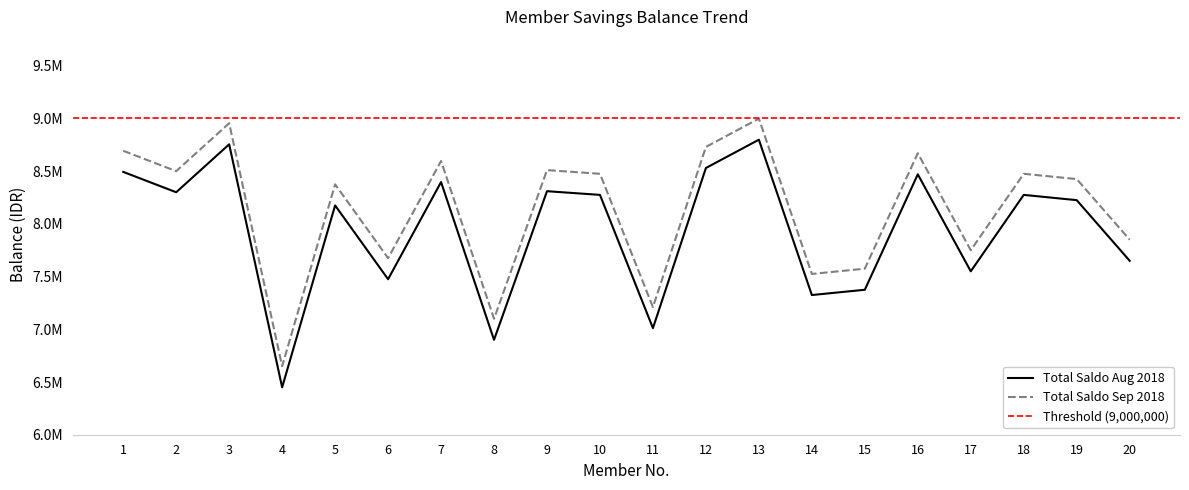

True or false: total saldo (Aug) and total saldo (Sep) intersect in this chart.

False